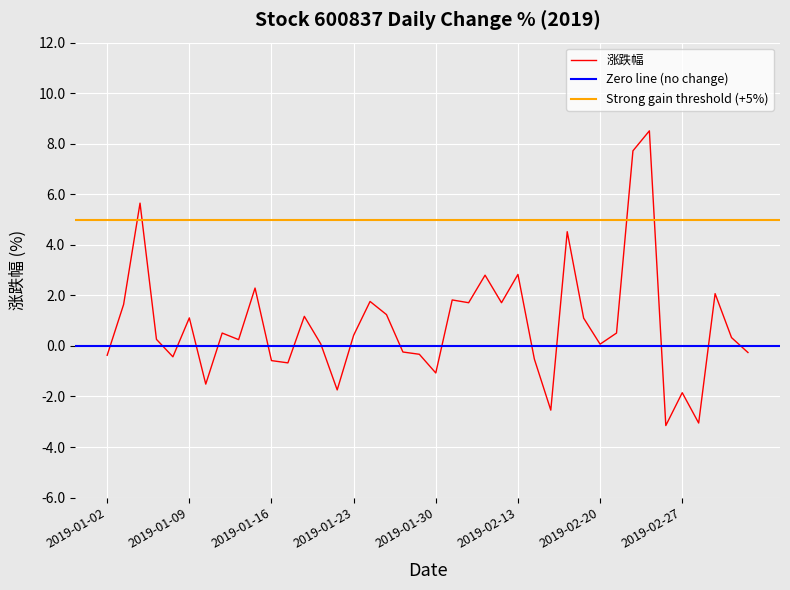

How many negative values are there?

15